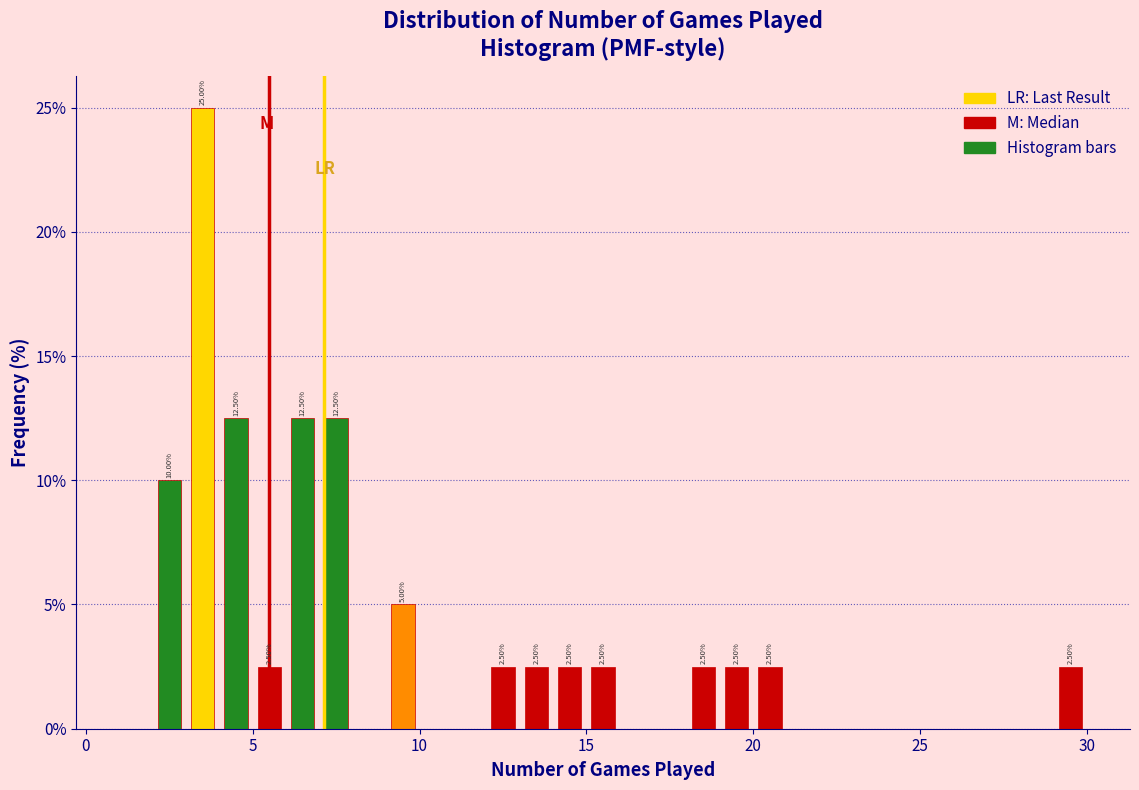

Around what value on the x-axis is the tallest bar? Give the approximate position of its centre, as read against the axis.

3.5